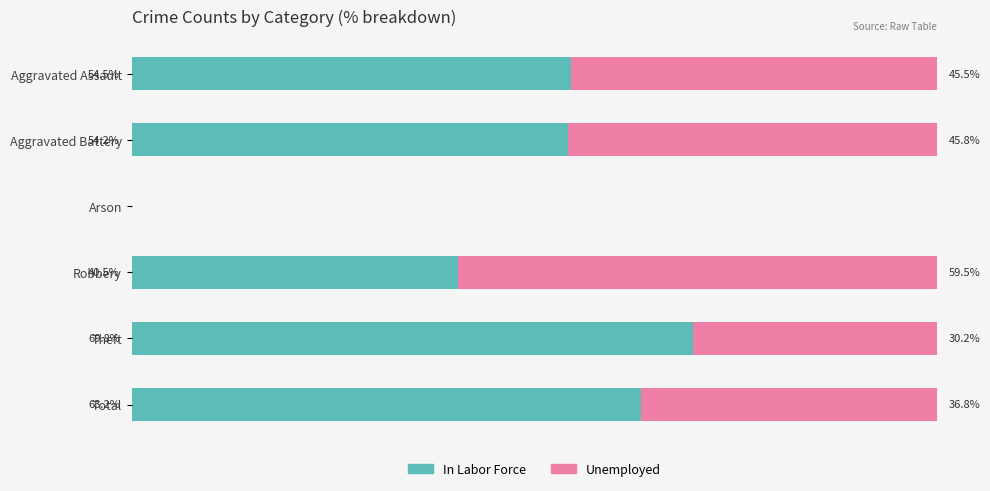

Which category has the highest value in the In Labor Force series?

Theft